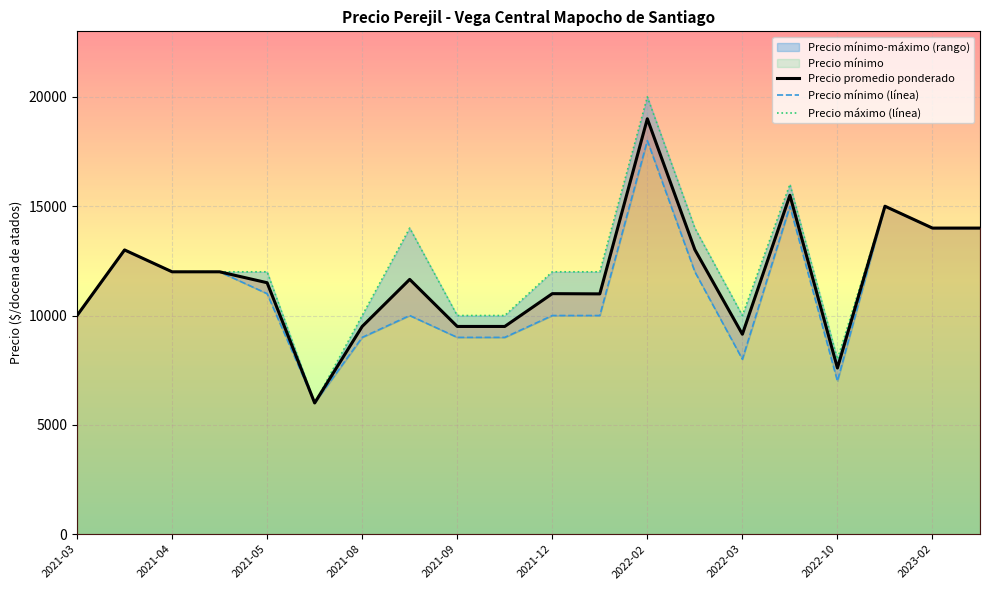

Rank the series by their maximum value, from highest to lowest.

Precio máximo (línea), Precio promedio ponderado, Precio mínimo (línea)